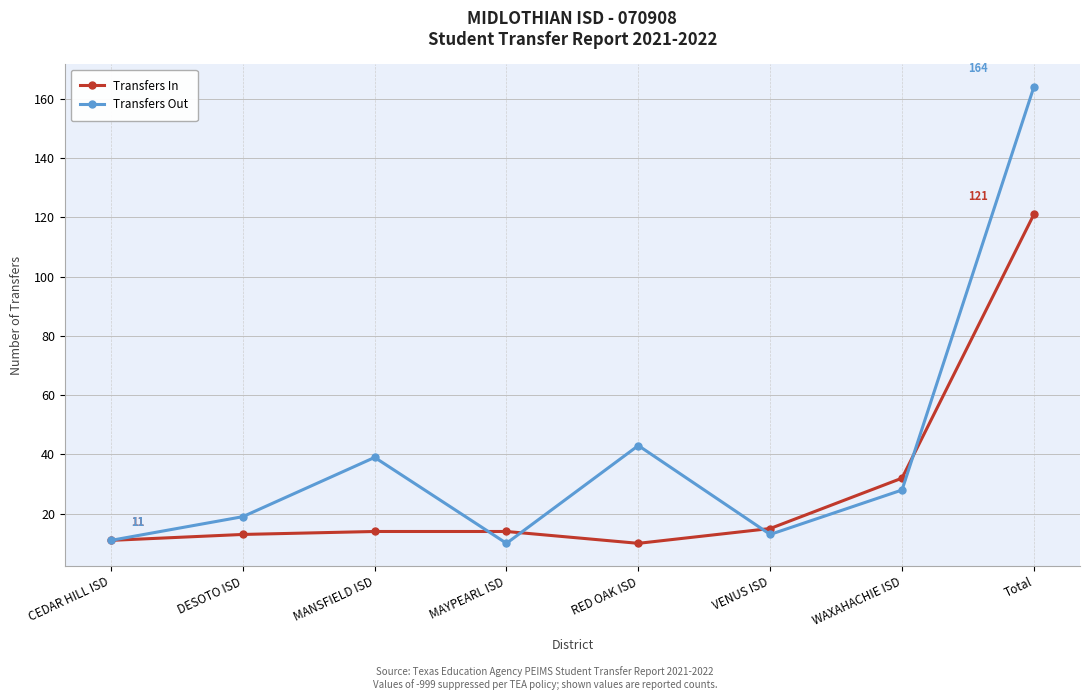

Between MAYPEARL ISD and RED OAK ISD, which series saw the biggest shift?

Transfers Out